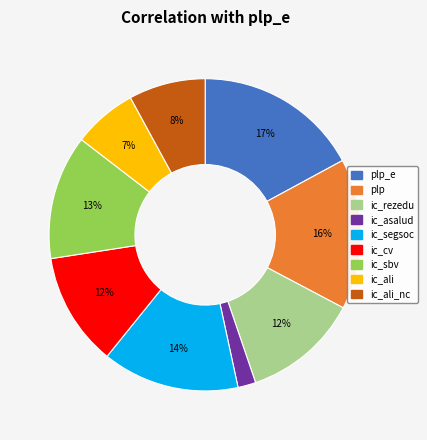

How many slices are in this pie chart?

9